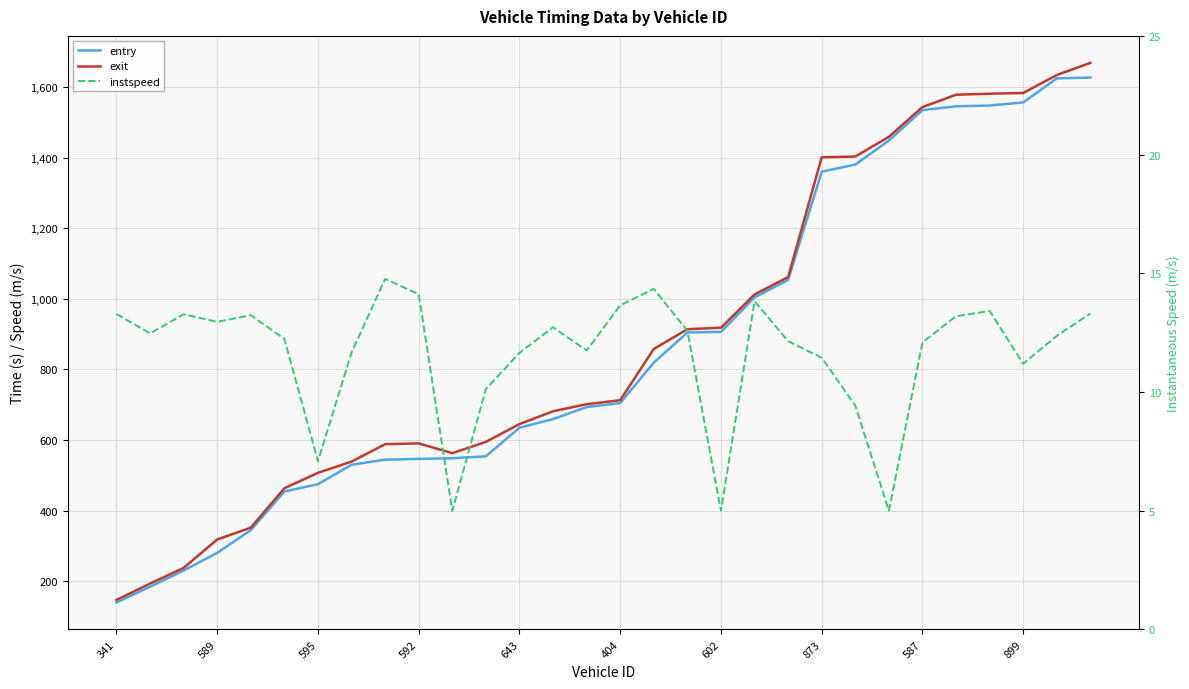

How many lines are shown in the chart?

3